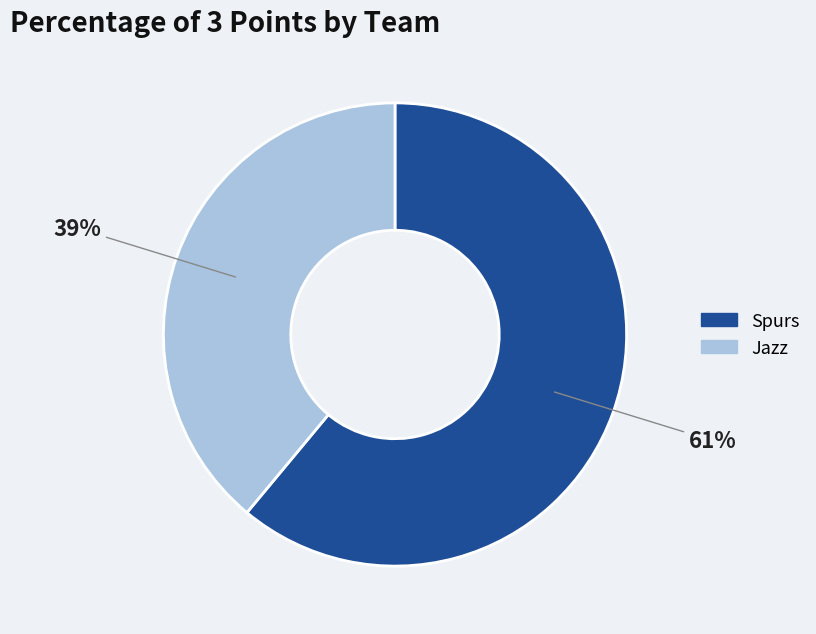

Count the number of slices in the pie.

2